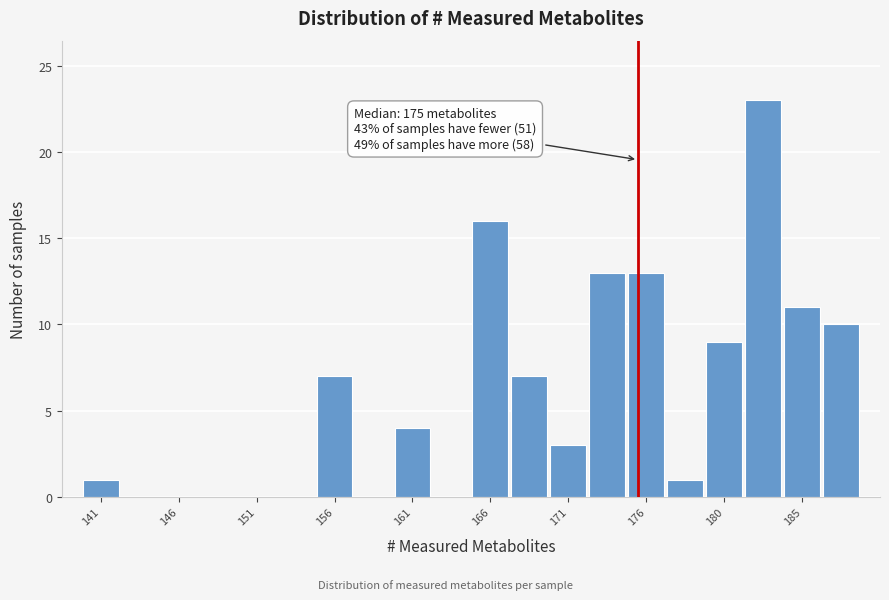

Which range on the x-axis has the tallest bar?

181.65 to 184.10